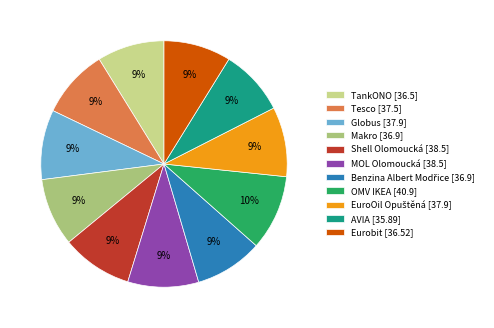

Combined, do Shell Olomoucká and AVIA account for over 50%?

No